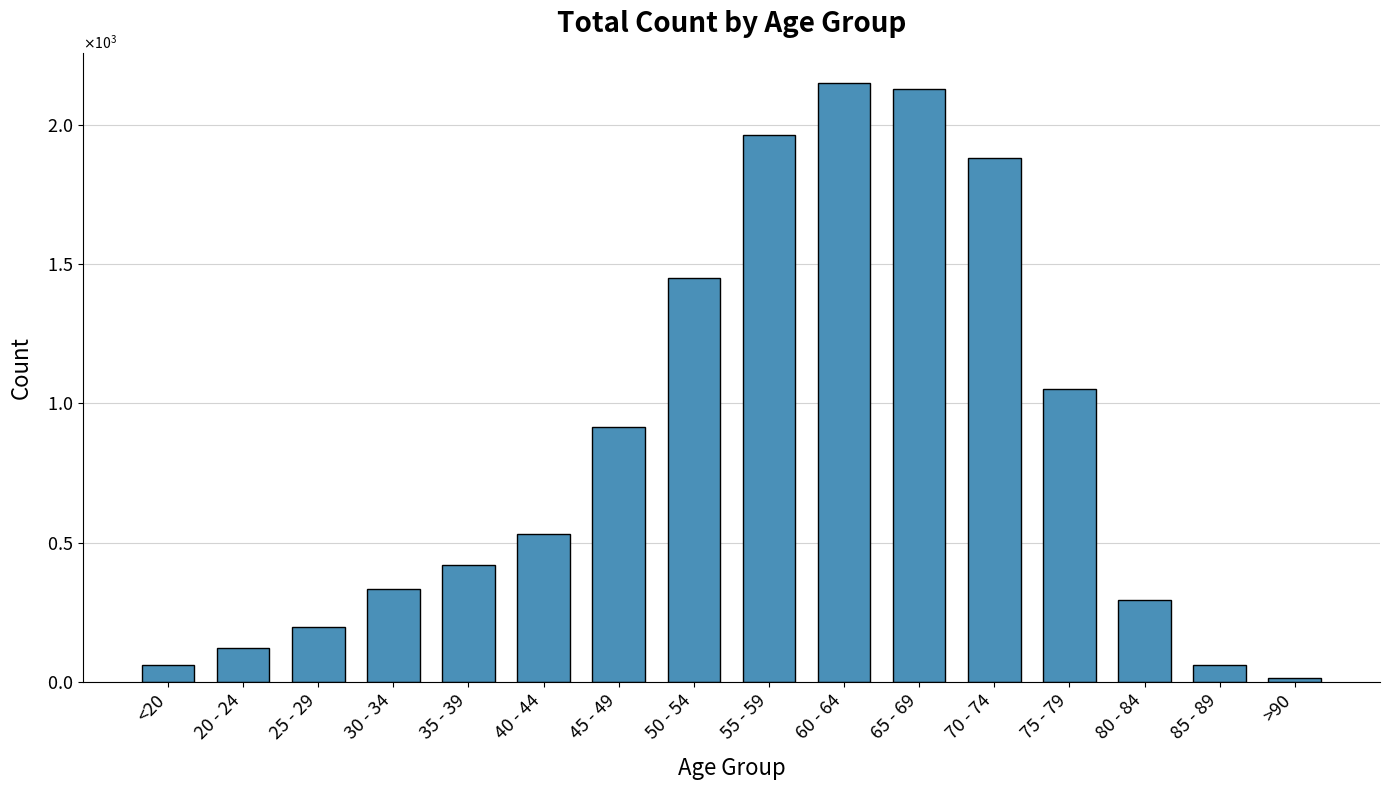

What value does the data have at 60 - 64?

2151